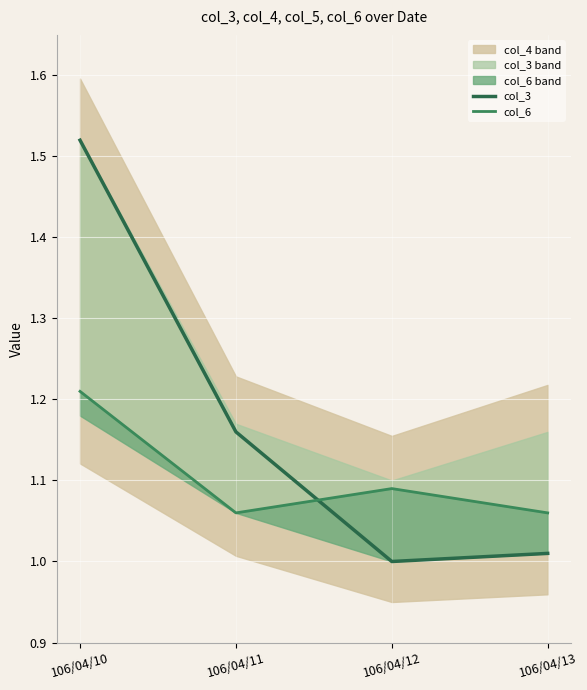

The col_6 series shows 1.1 at 106/04/11. True or false?

True